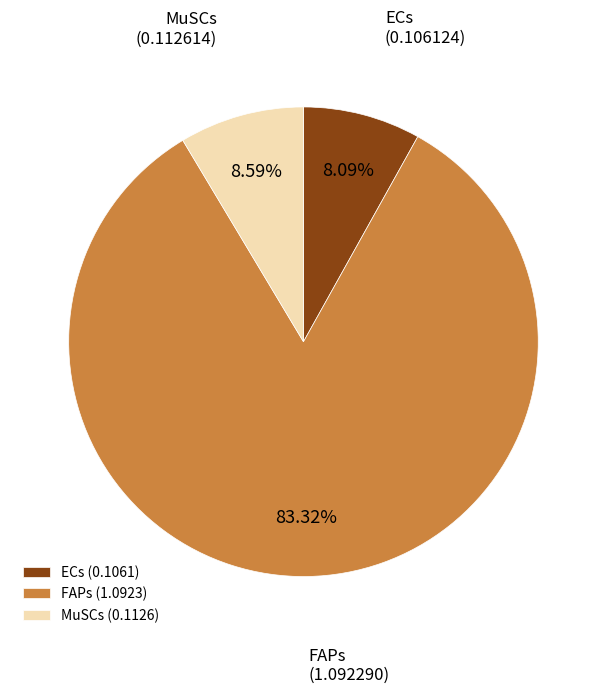

Do MuSCs and FAPs together represent more than half of the pie?

Yes